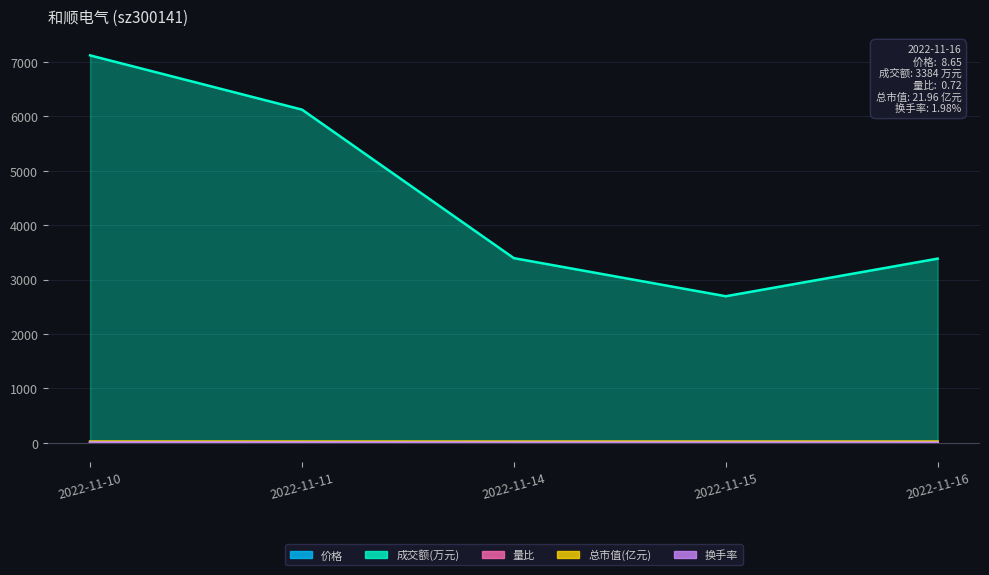

How many interior local peaks does the 量比 series have?

1